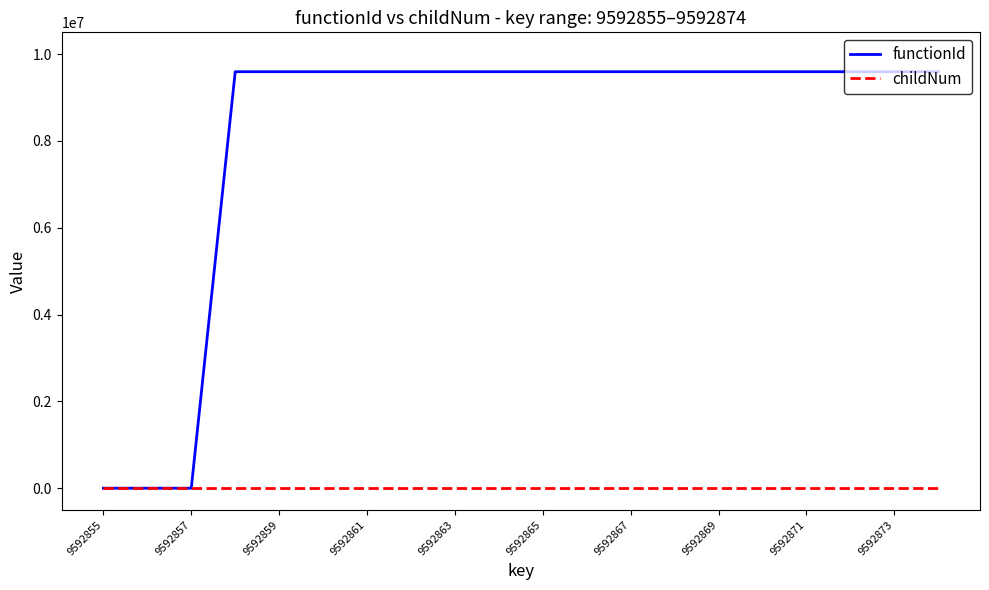

What is the highest value of the functionId series?

9592856